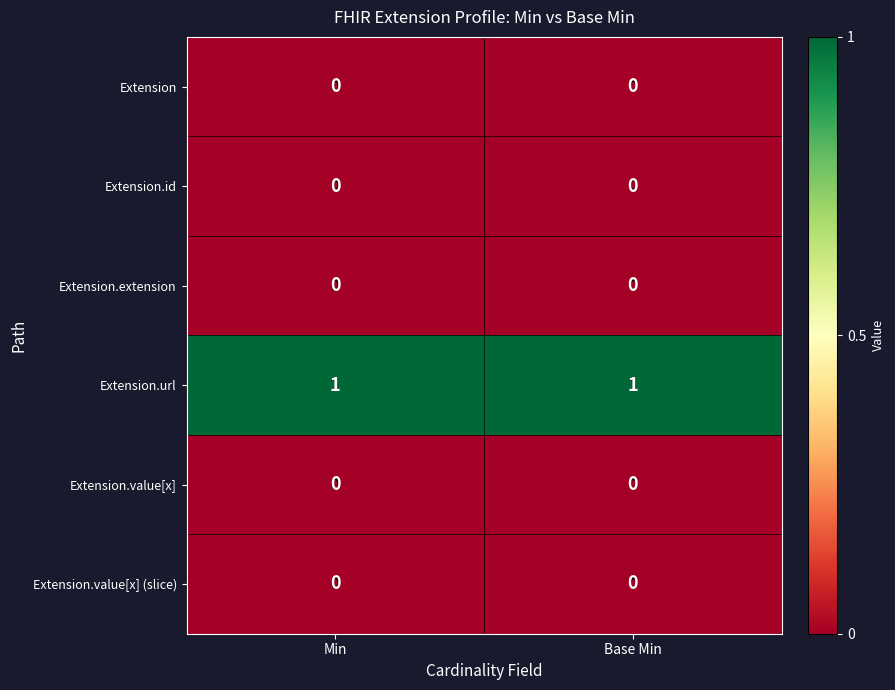

What is the total value across all series at Base Min?

1